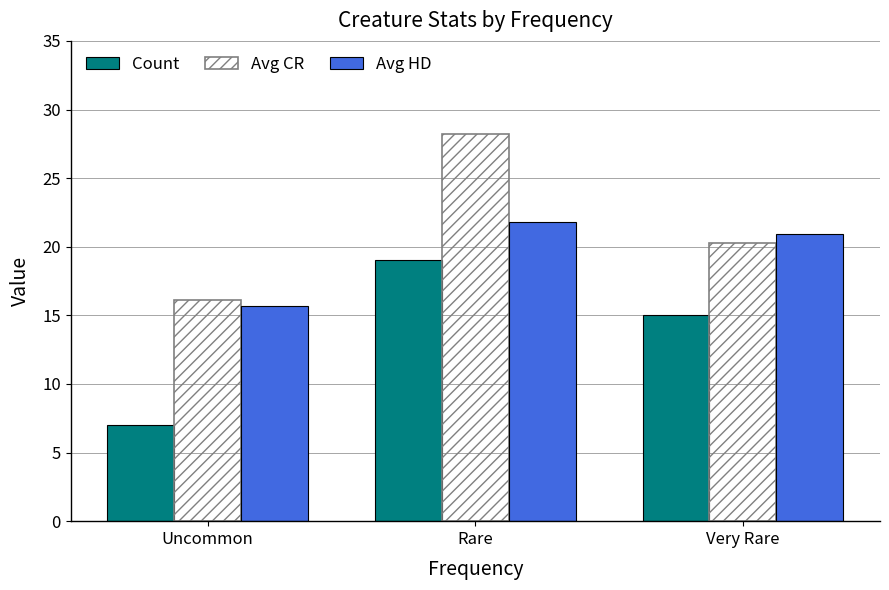

Which category has the lowest value across all series?

Uncommon